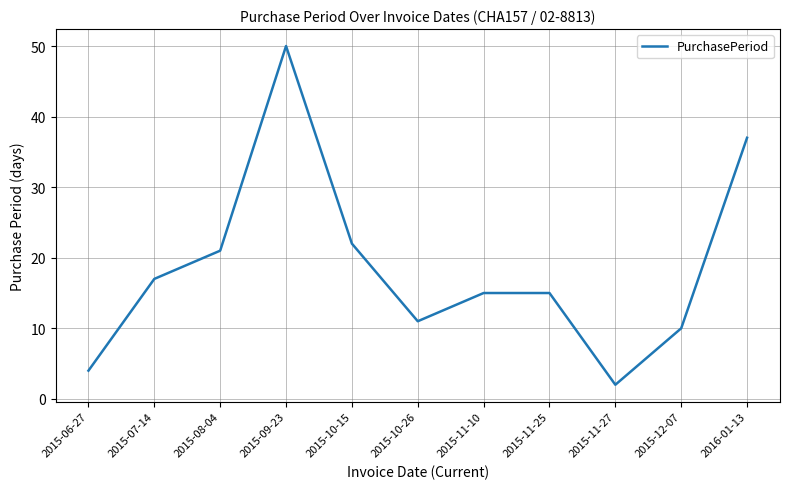

Reading left to right, what are all the values shown in this chart?

4	17	21	50	22	11	15	15	2	10	37